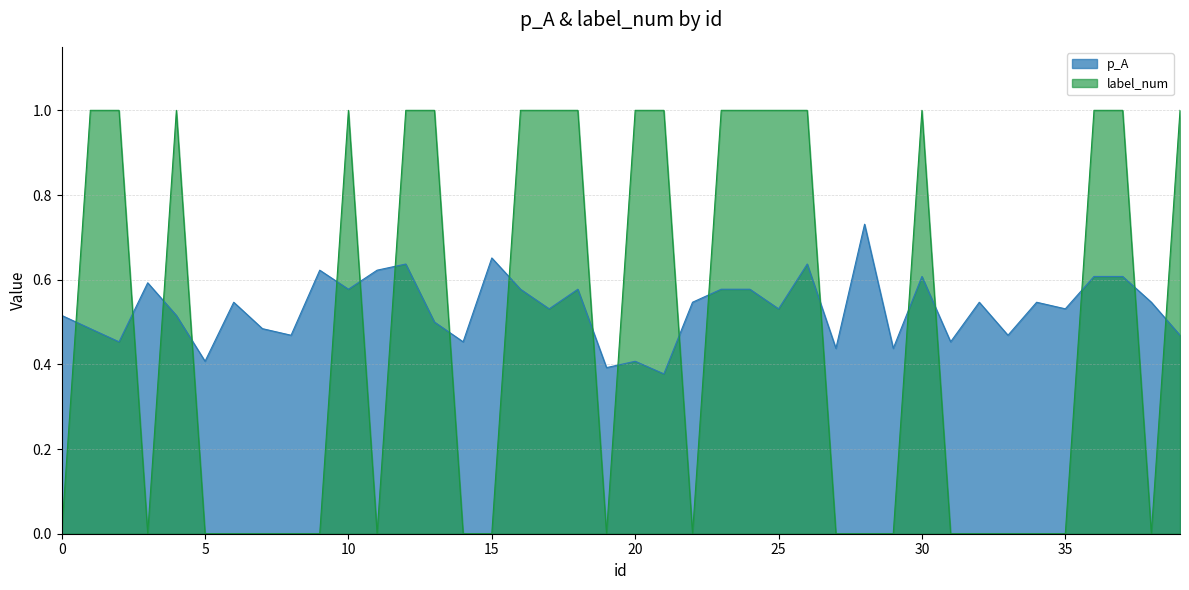

Which has a higher value, 27 or 23?

23